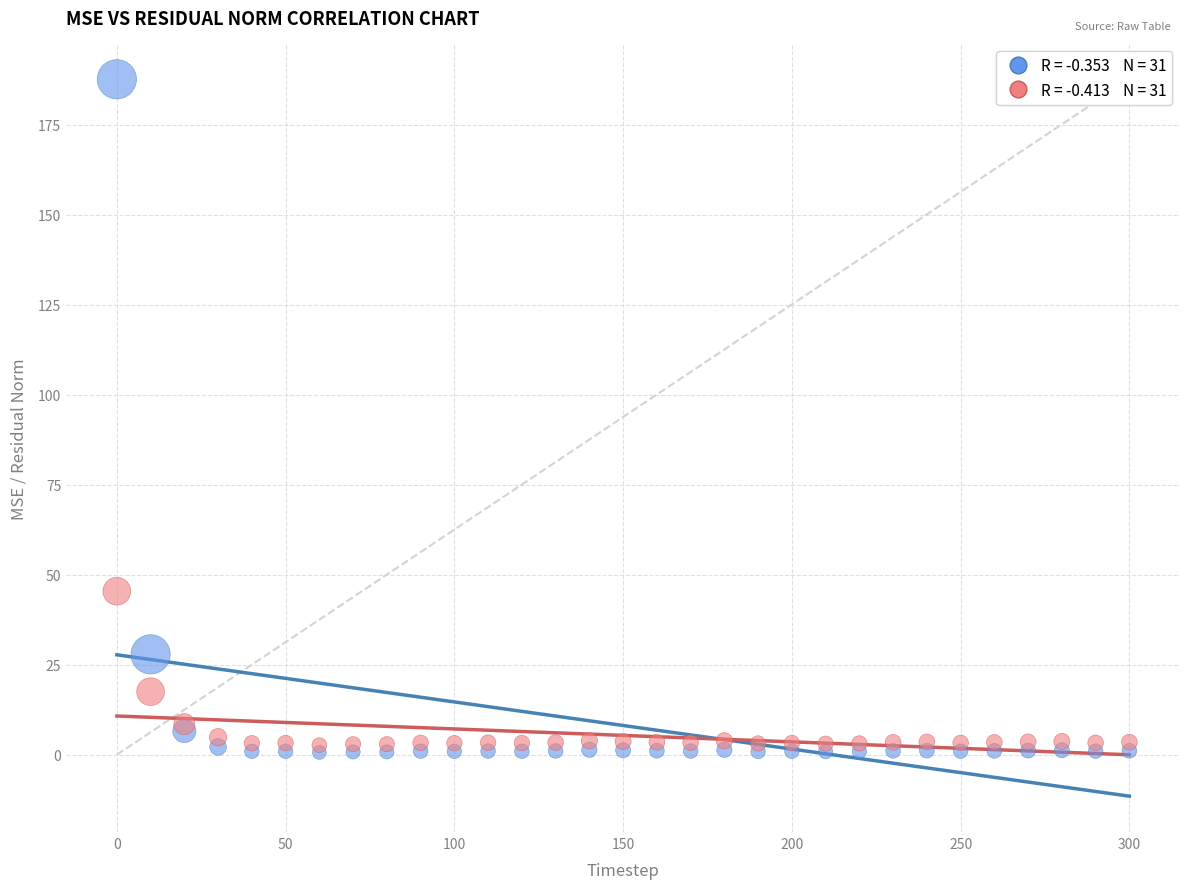

Across all series, what Y value is closest to 94?

45.4